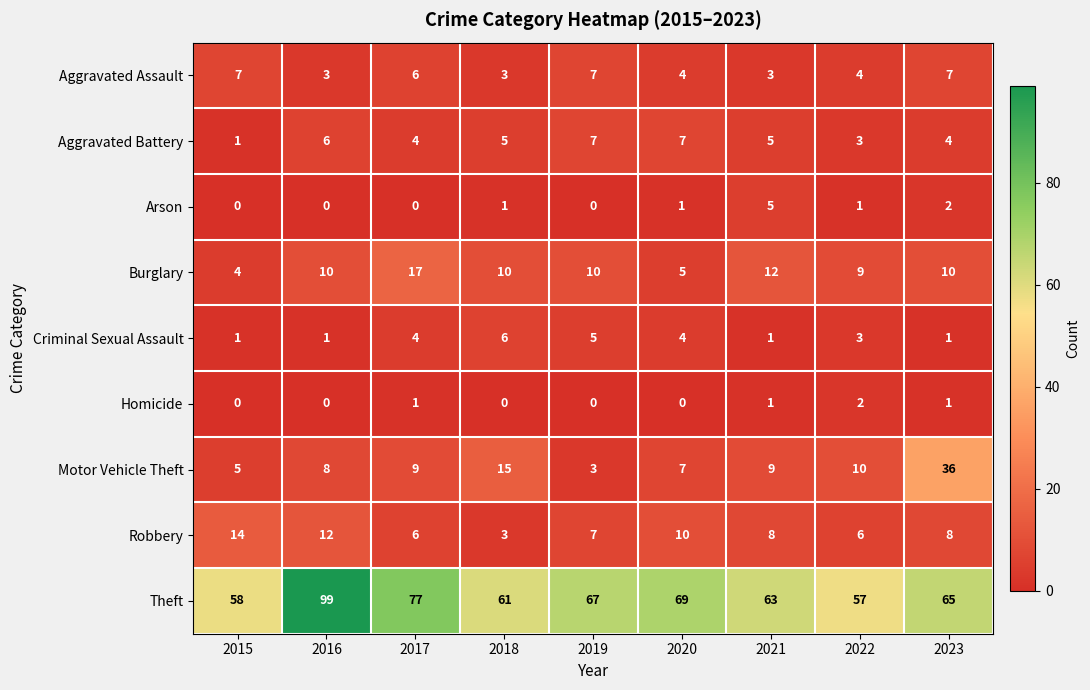

Between 2016 and 2018, which series saw the biggest shift?

Theft